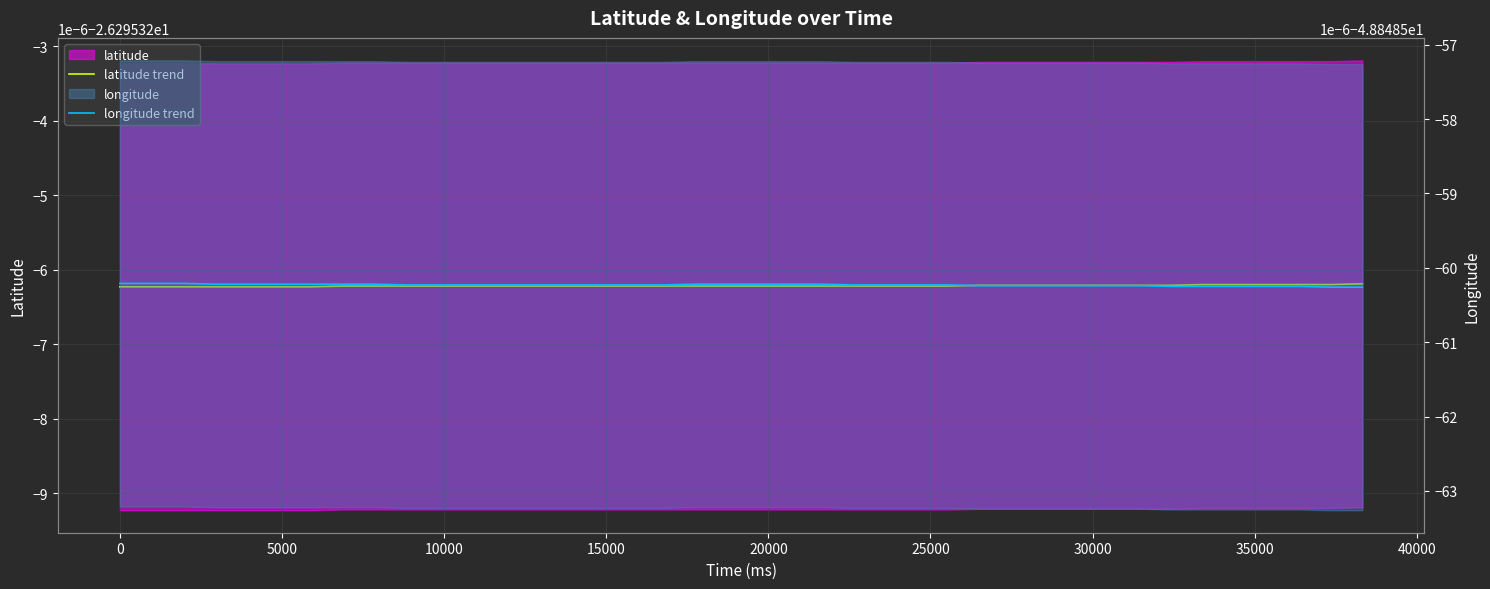

Does the chart display data point markers on the line(s)?

No